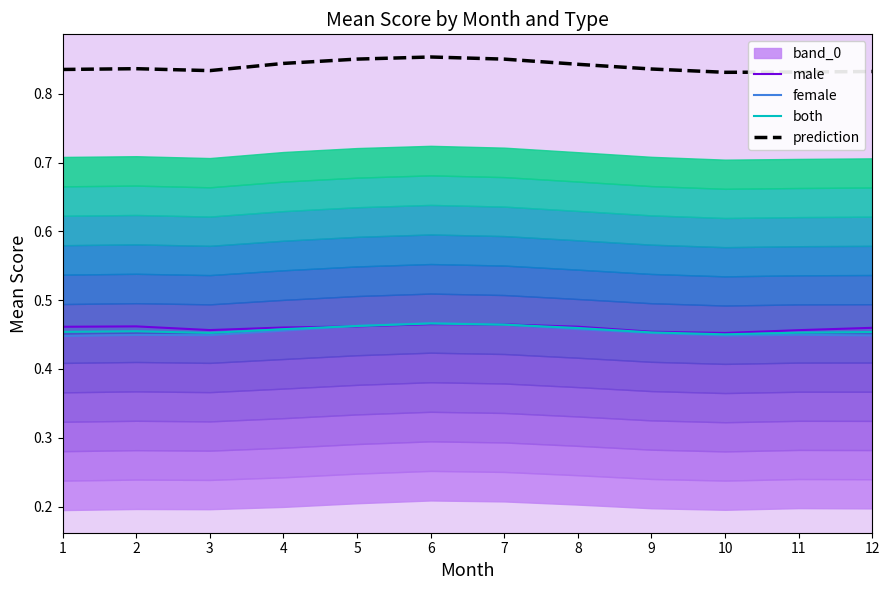

Rank the categories by male value from lowest to highest.

10, 9, 11, 3, 12, 4, 1, 8, 5, 2, 7, 6